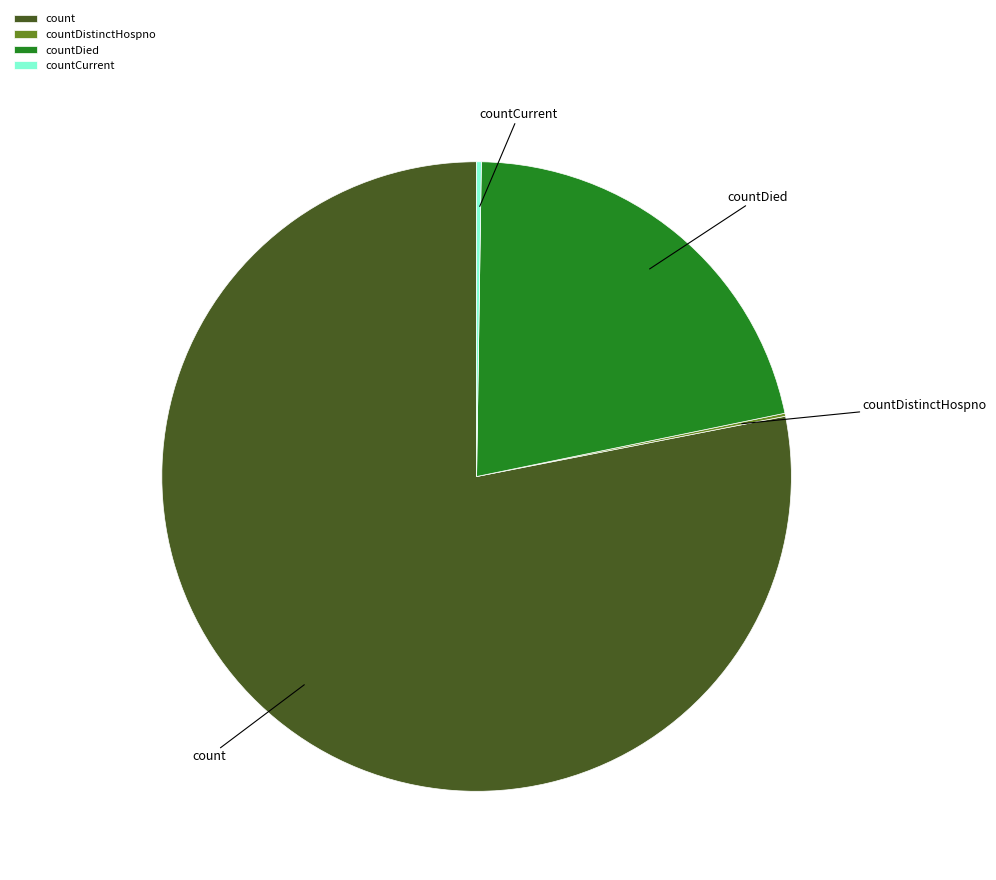

The count slice represents 78% of the pie. True or false?

True